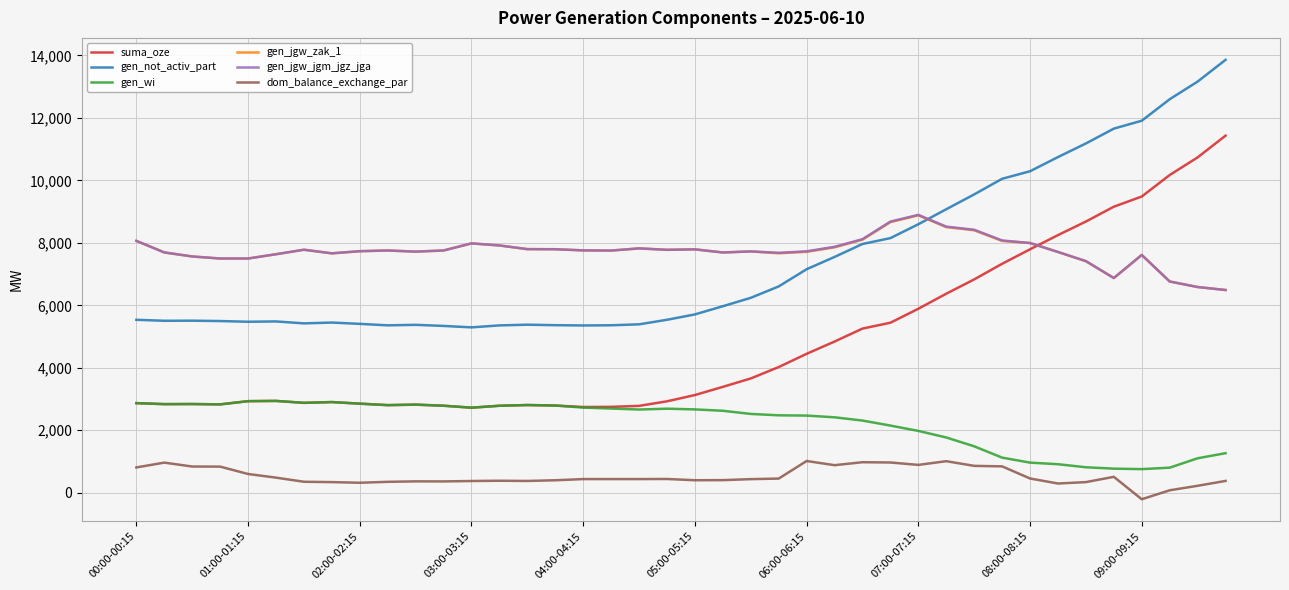

In gen_jgw_zak_1, how many points are higher than both neighbors (excluding endpoints)?

8